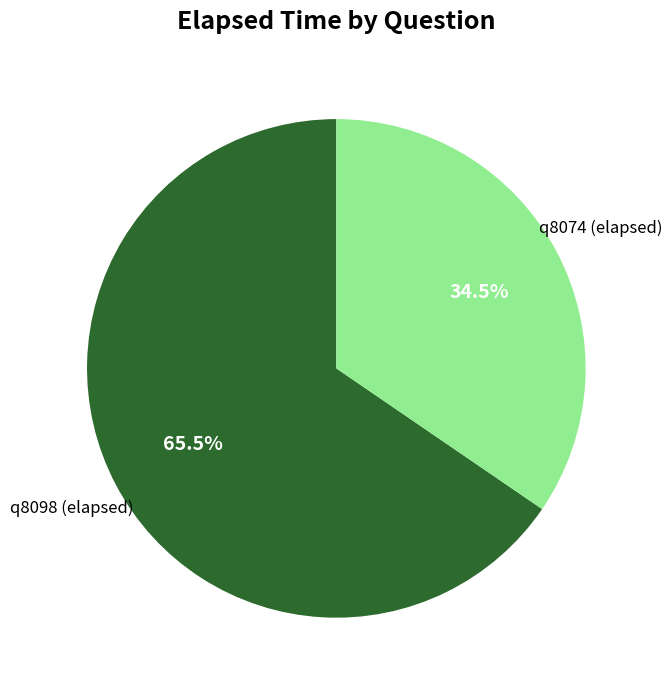

True or false: q8074 (elapsed) accounts for 45% of the total.

False